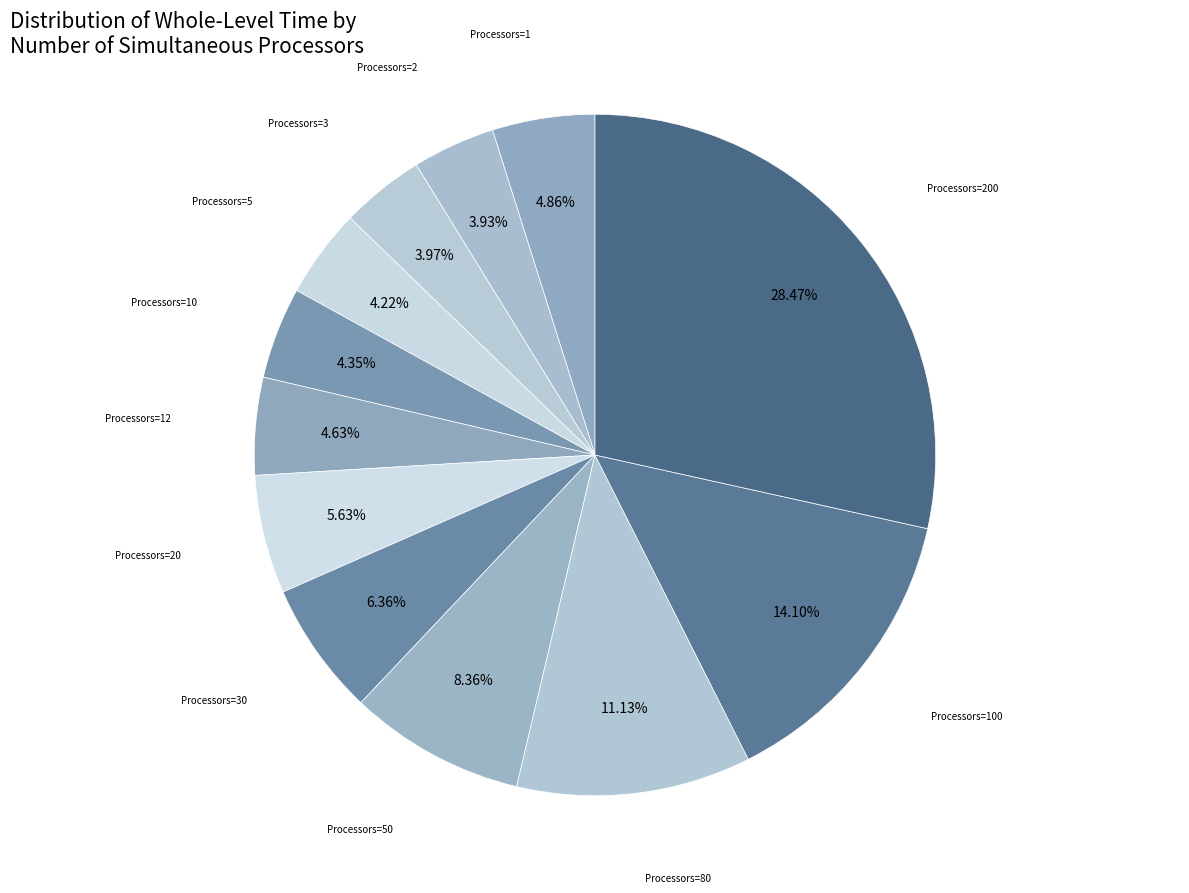

Is the sum of Processors=2 and Processors=50 greater than half?

No